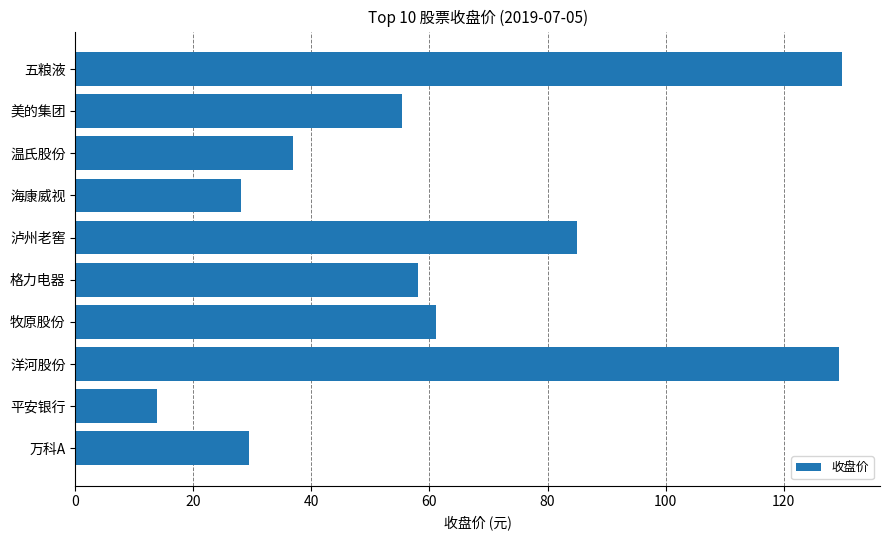

What is the maximum value shown in the chart?

129.8